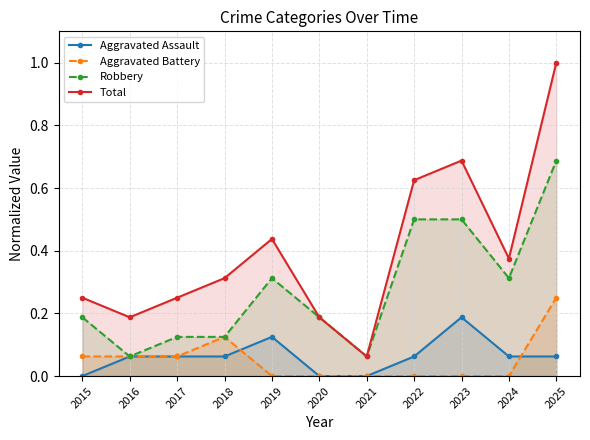

At which category is the sum across all series the highest?

2025